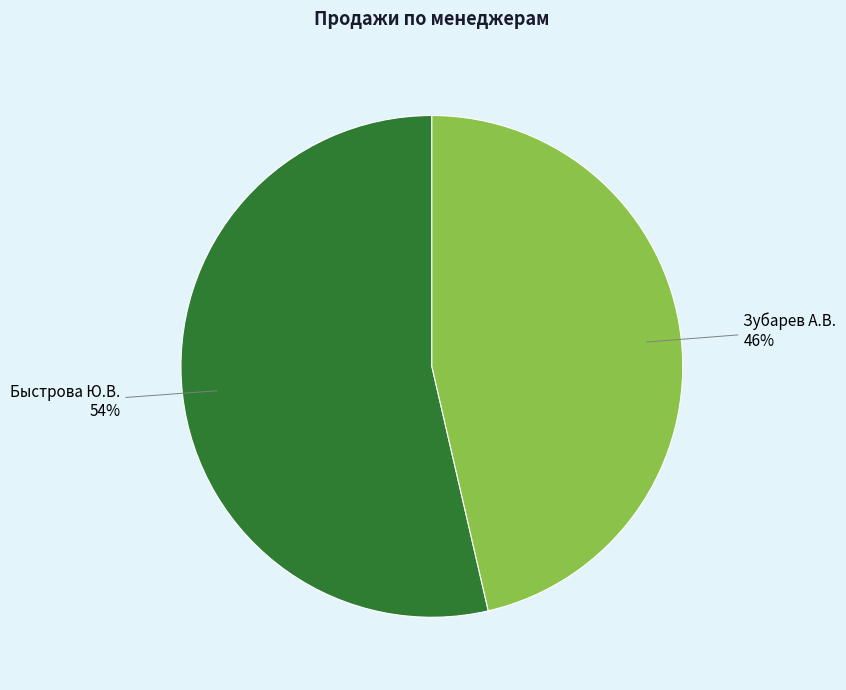

Combined, do Быстрова Ю.В. and Зубарев А.В. account for over 50%?

Yes